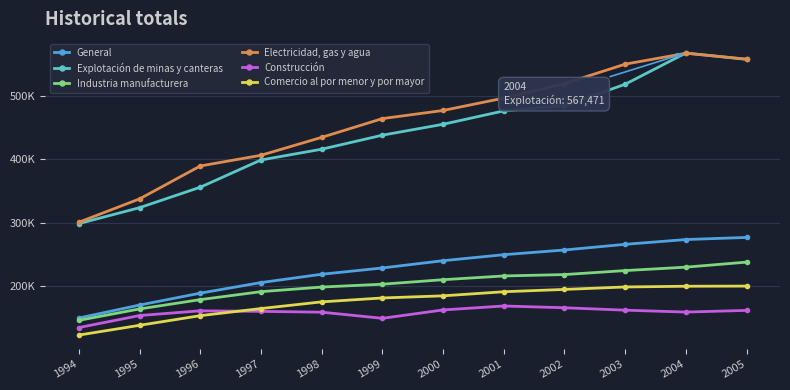

Which series changed the most between 1999 and 2000?

Explotación de minas y canteras